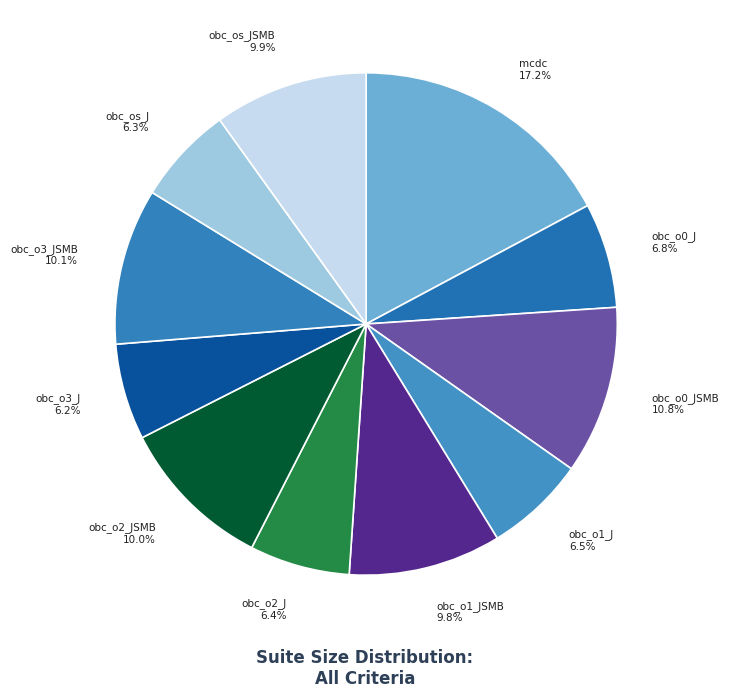

What is the ratio of the value at obc_o0_JSMB to the value at obc_o2_J?

1.7